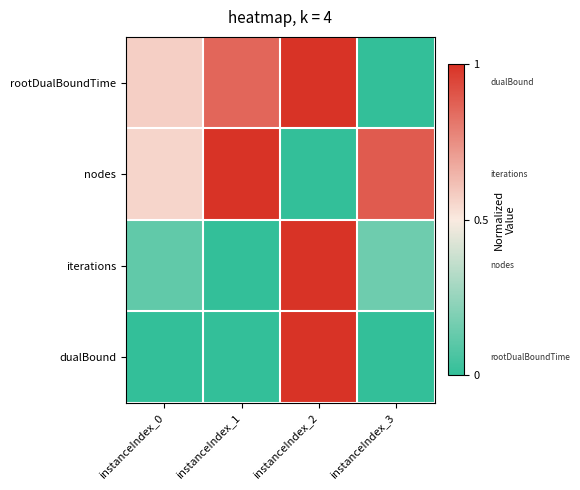

What is the difference between the highest and lowest values at instanceIndex_3?

0.9